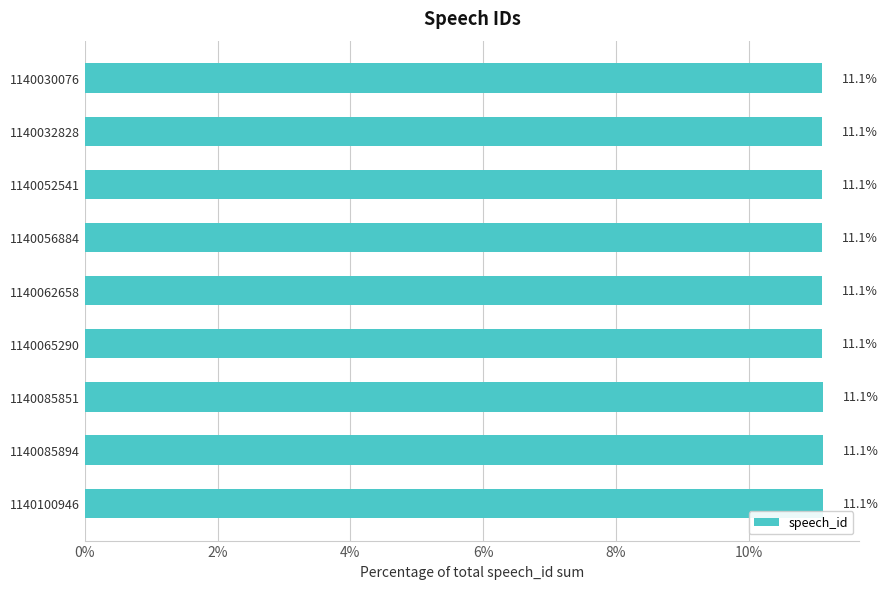

What is the value of the 9th bar from the top?

11.1